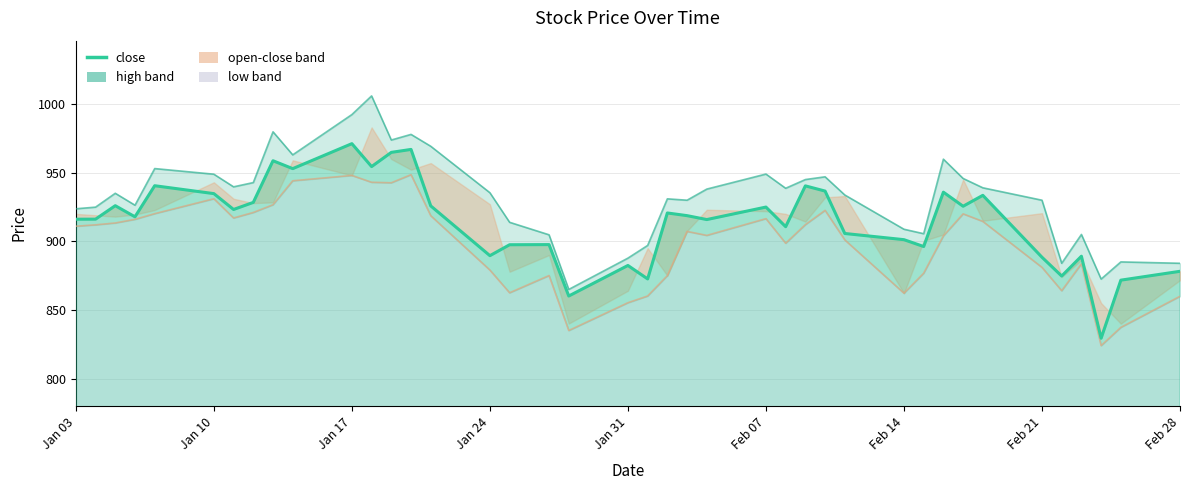

Is it true that the value at 17 is 1353.1?

False